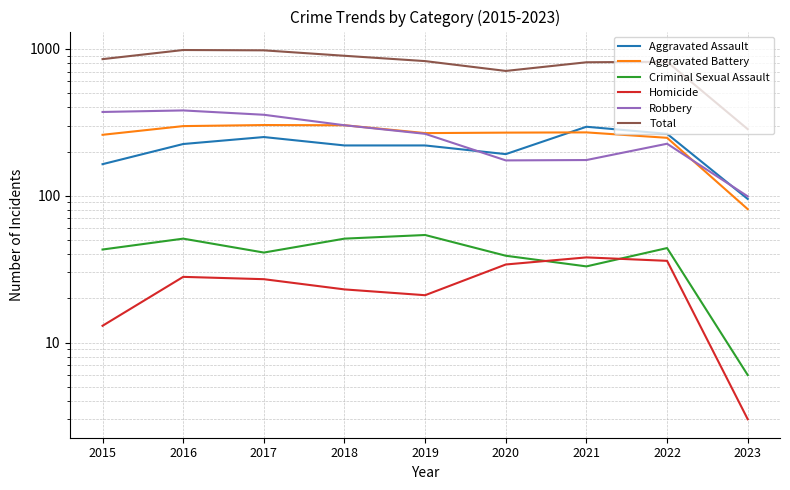

Where is Criminal Sexual Assault nearest to the value 30?

2021